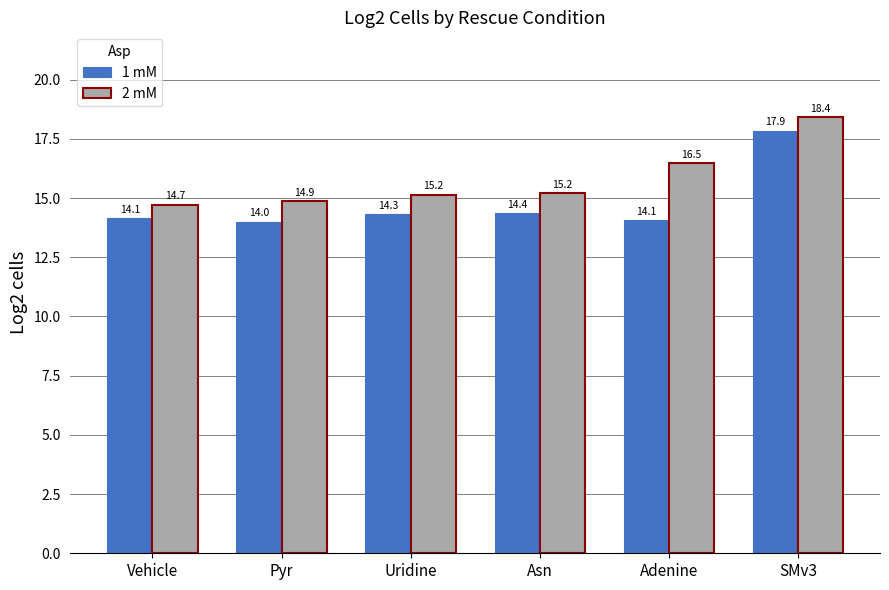

Reading left to right, list all the values displayed in this chart.

1 mM: 14.1	14.0	14.3	14.4	14.1	17.9
2 mM: 14.7	14.9	15.2	15.2	16.5	18.4